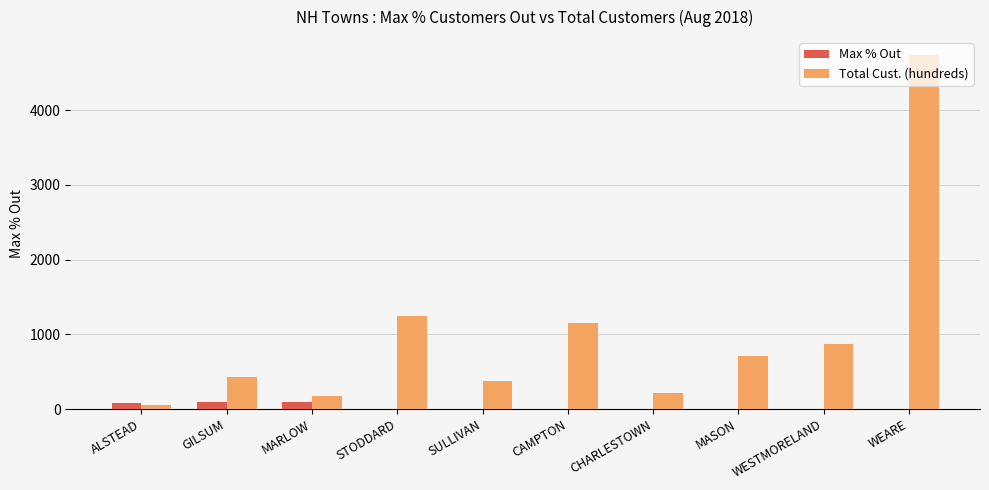

Which series has the widest spread of values?

Total Cust. (hundreds)